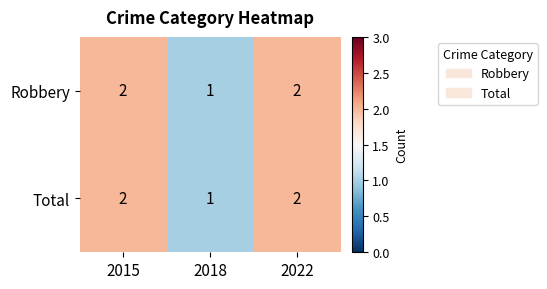

Count the Robbery values in the range 1 to 2.

3